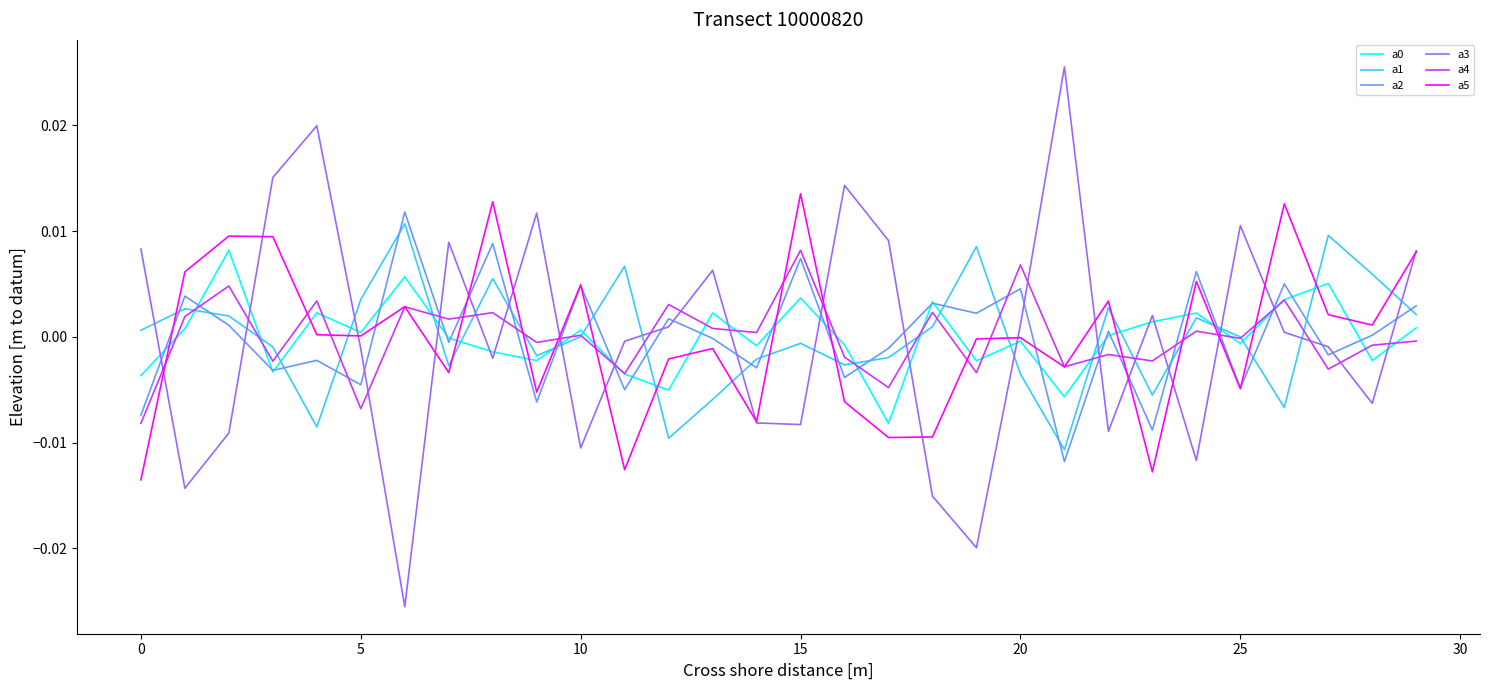

True or false: a3 and a0 intersect in this chart.

True